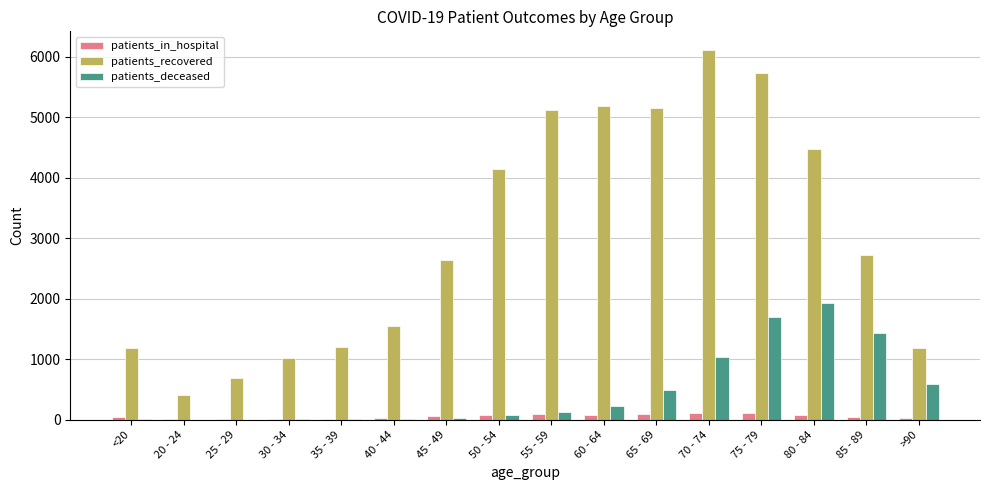

Which label corresponds to the largest value in the chart?

70 - 74